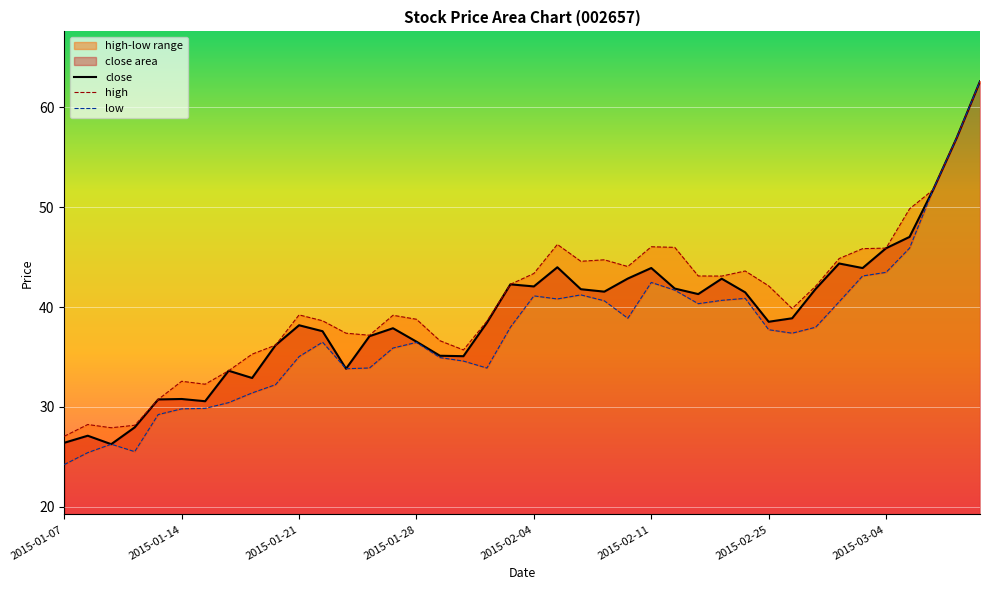

Is it true that high equals 27.1 at 2015-01-07?

True